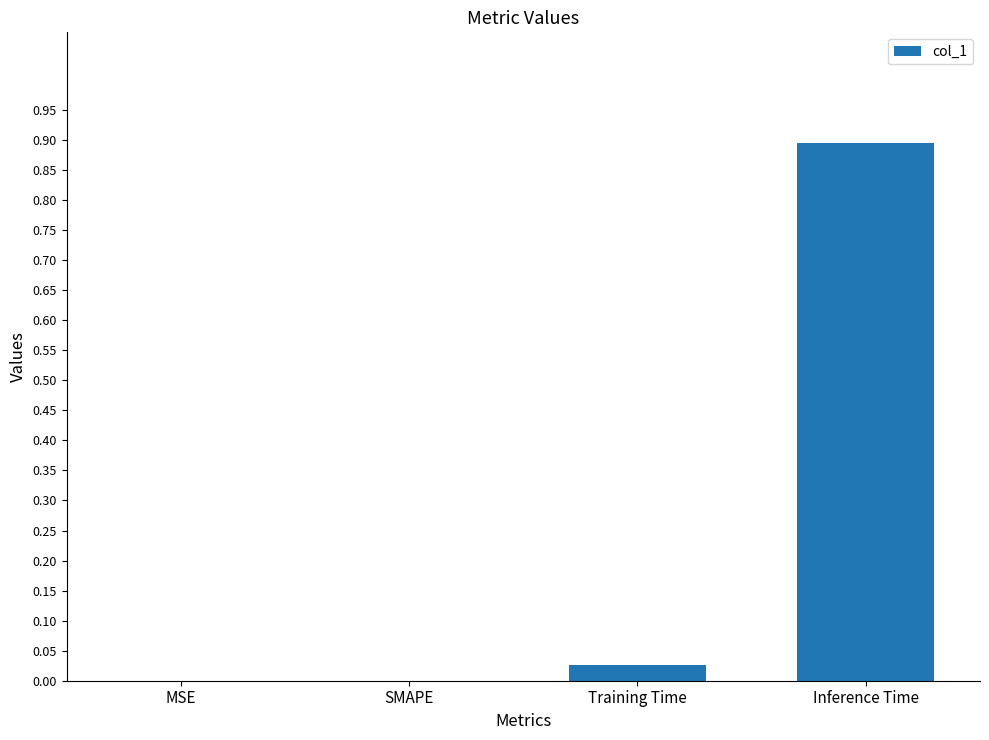

True or false: the data shows 1.3 at Inference Time.

False